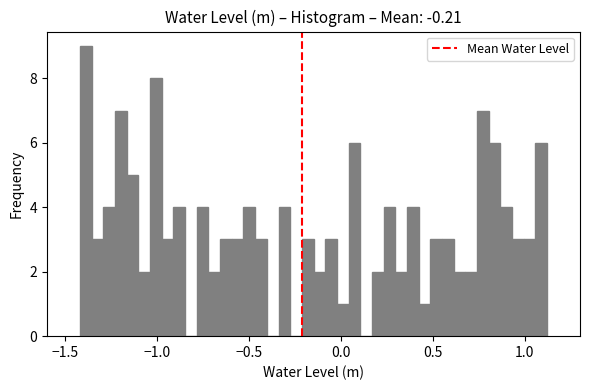

Read against the x-axis, roughly where is the centre of the tallest bar?

-1.40